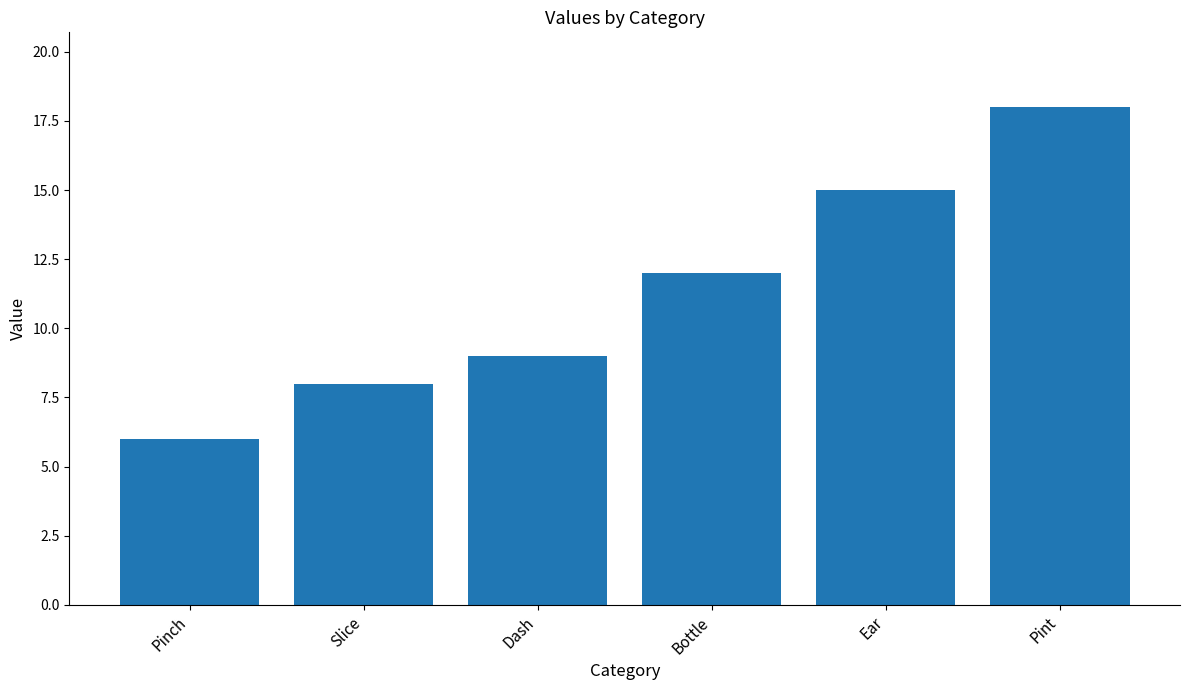

Are the bars horizontal?

No